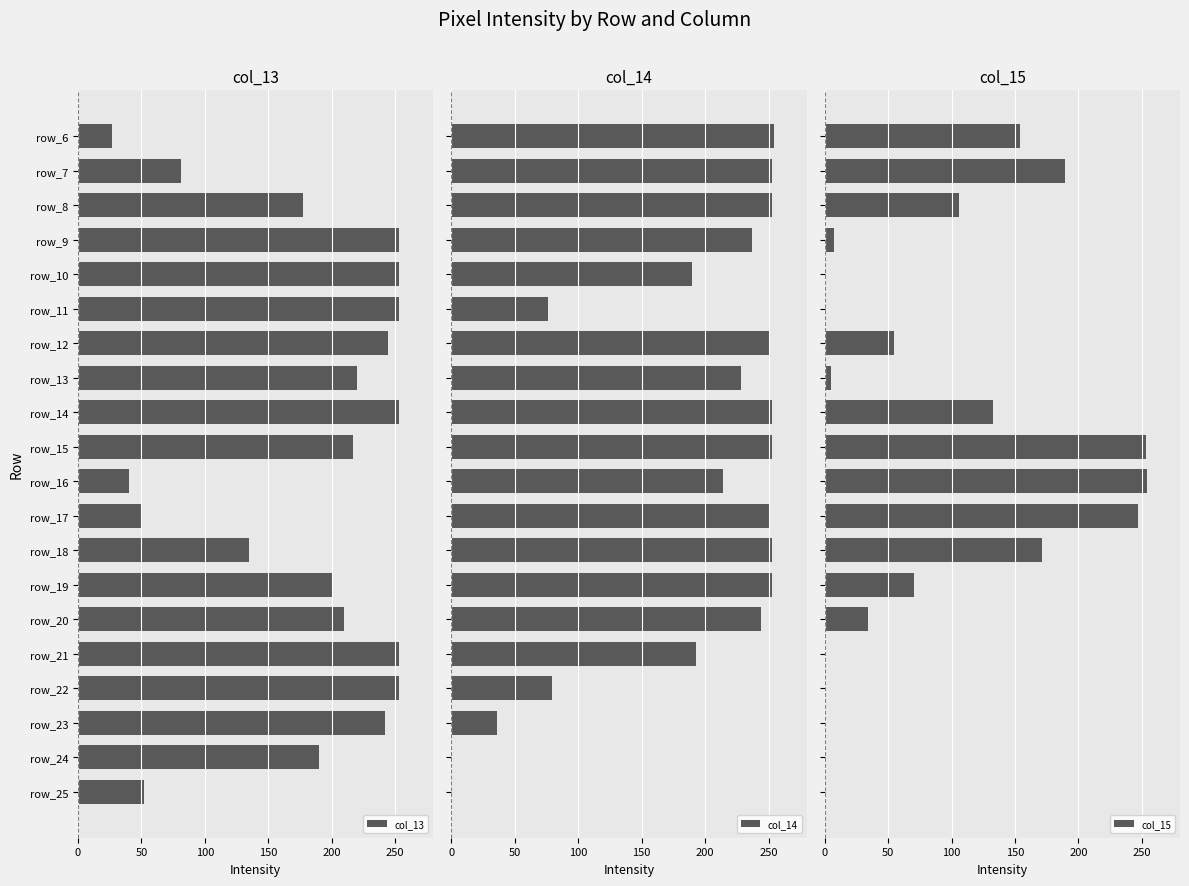

How many bars are there in total?

60